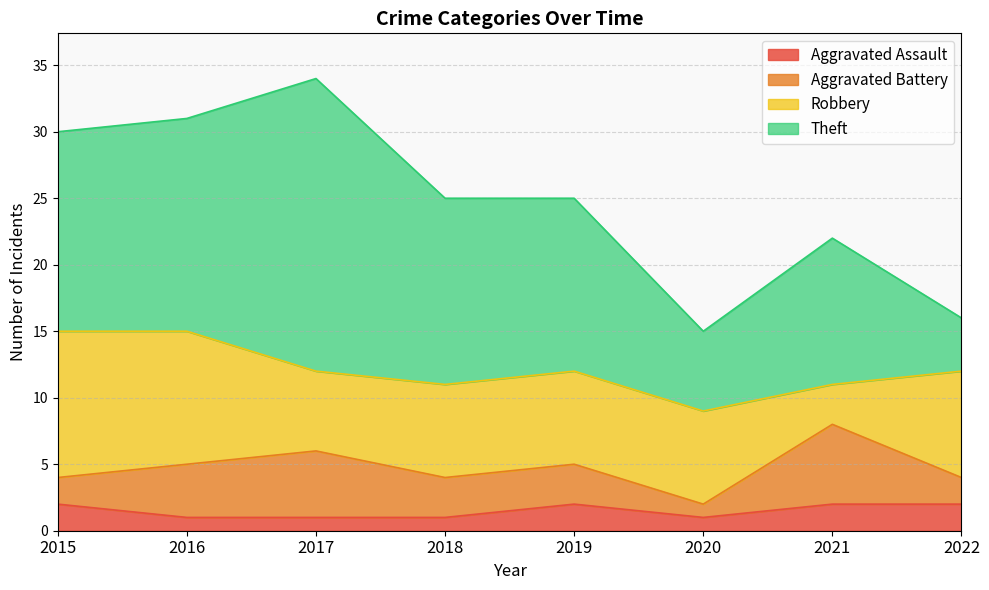

What is the smallest value displayed?

1